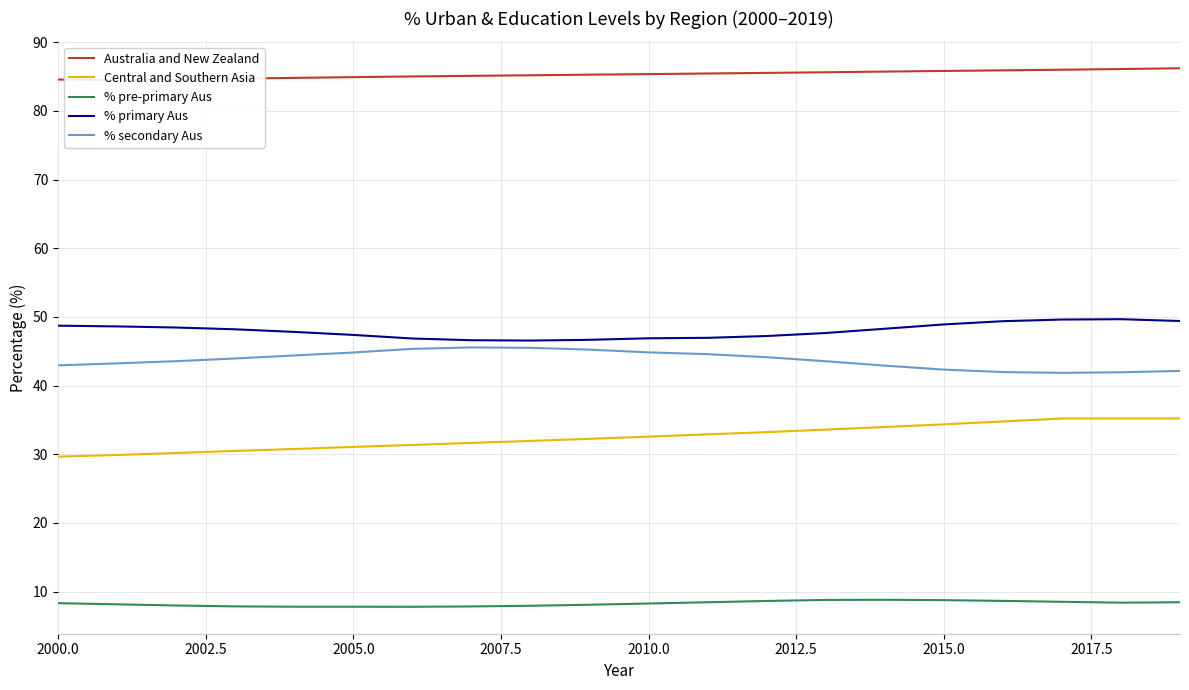

True or false: % primary Aus and Central and Southern Asia intersect in this chart.

False